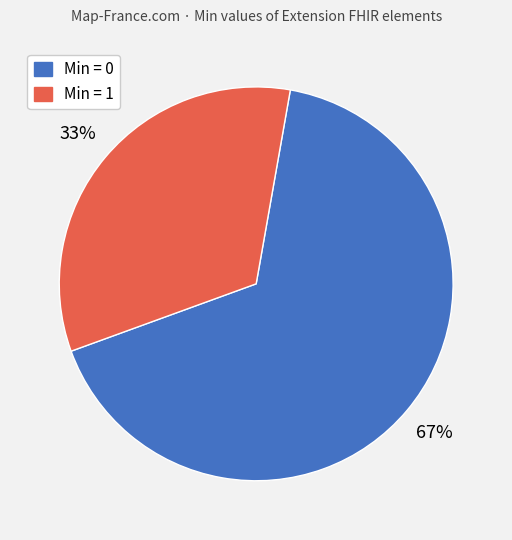

How many segments does this pie chart have?

2